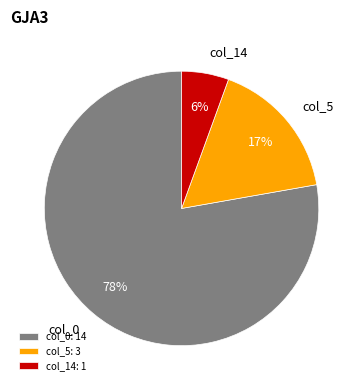

What is the majority slice?

col_0